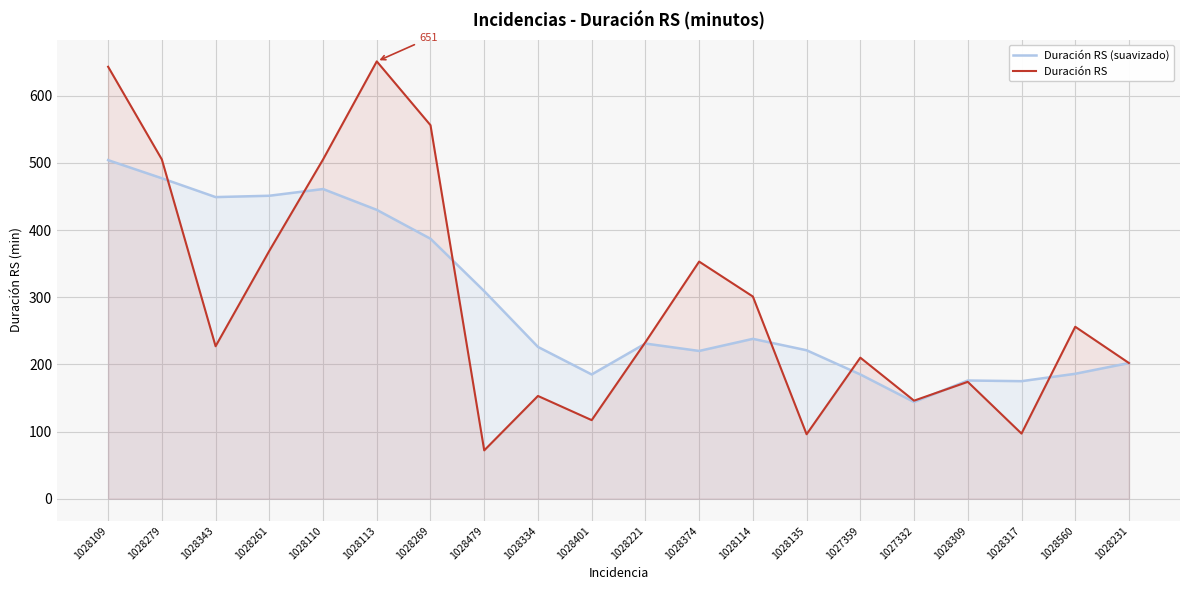

Between 1028560 and 1028401, which is larger?

1028560